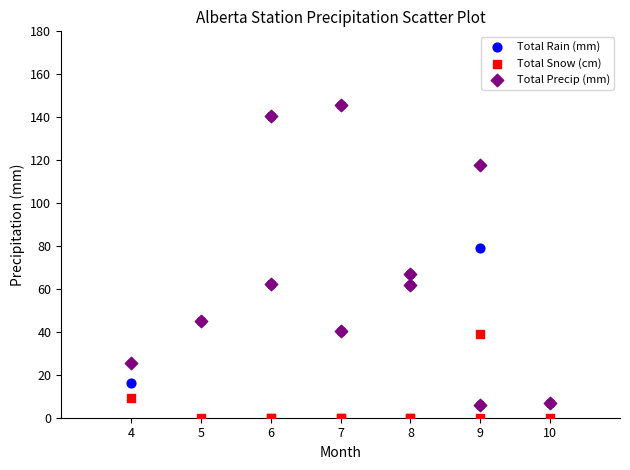

In the Total Precip (mm) series, what Y value is closest to 75?

67.1